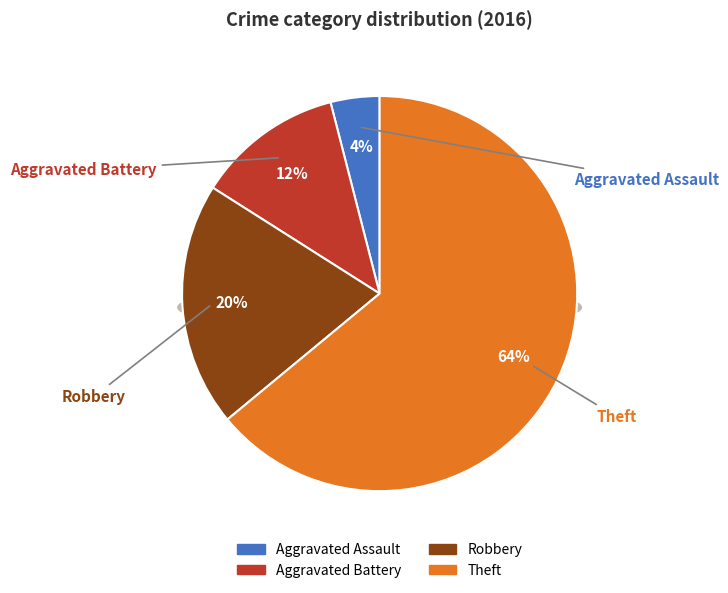

Which slice represents more than half of the pie?

Theft